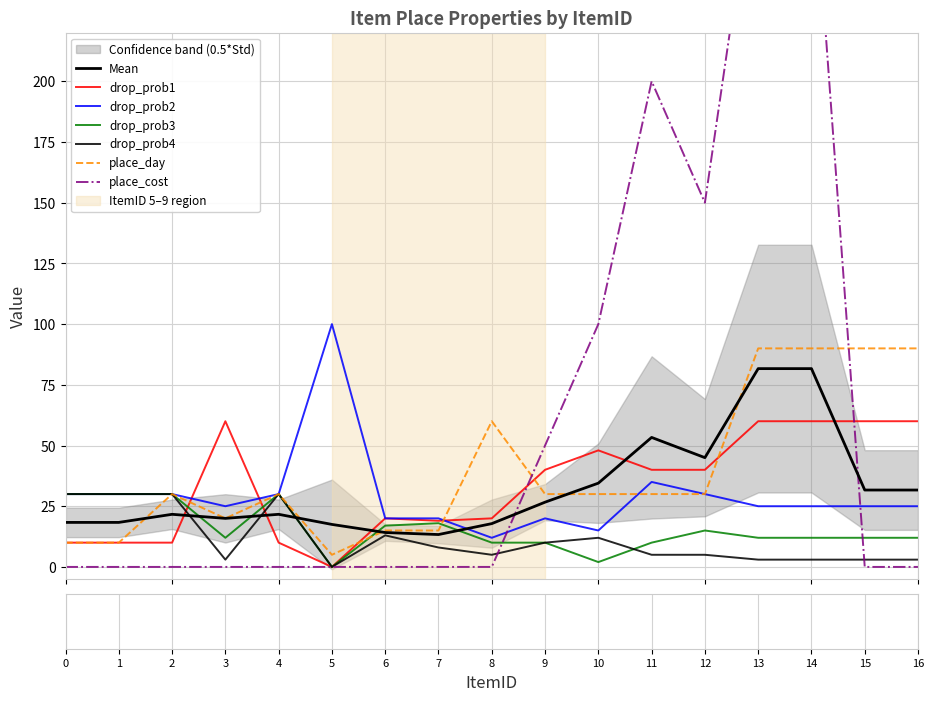

At which category does drop_prob4 reach its first local peak?

4